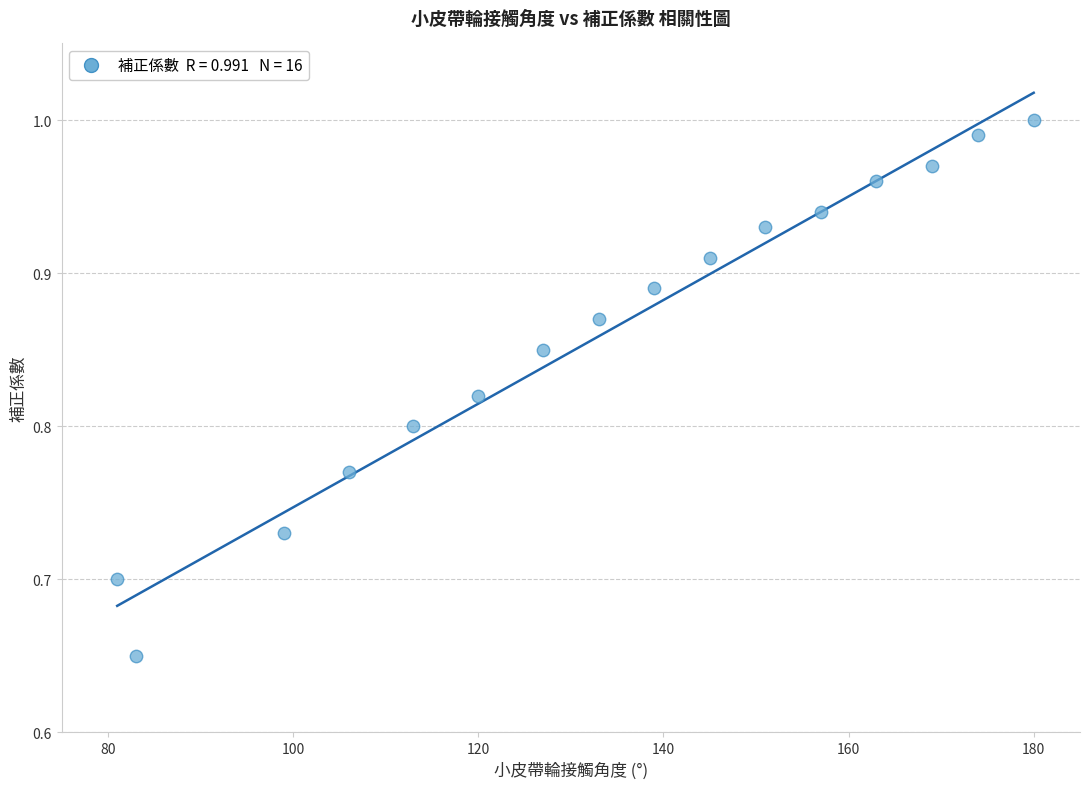

What is the range of X values (max minus min)?

99.0